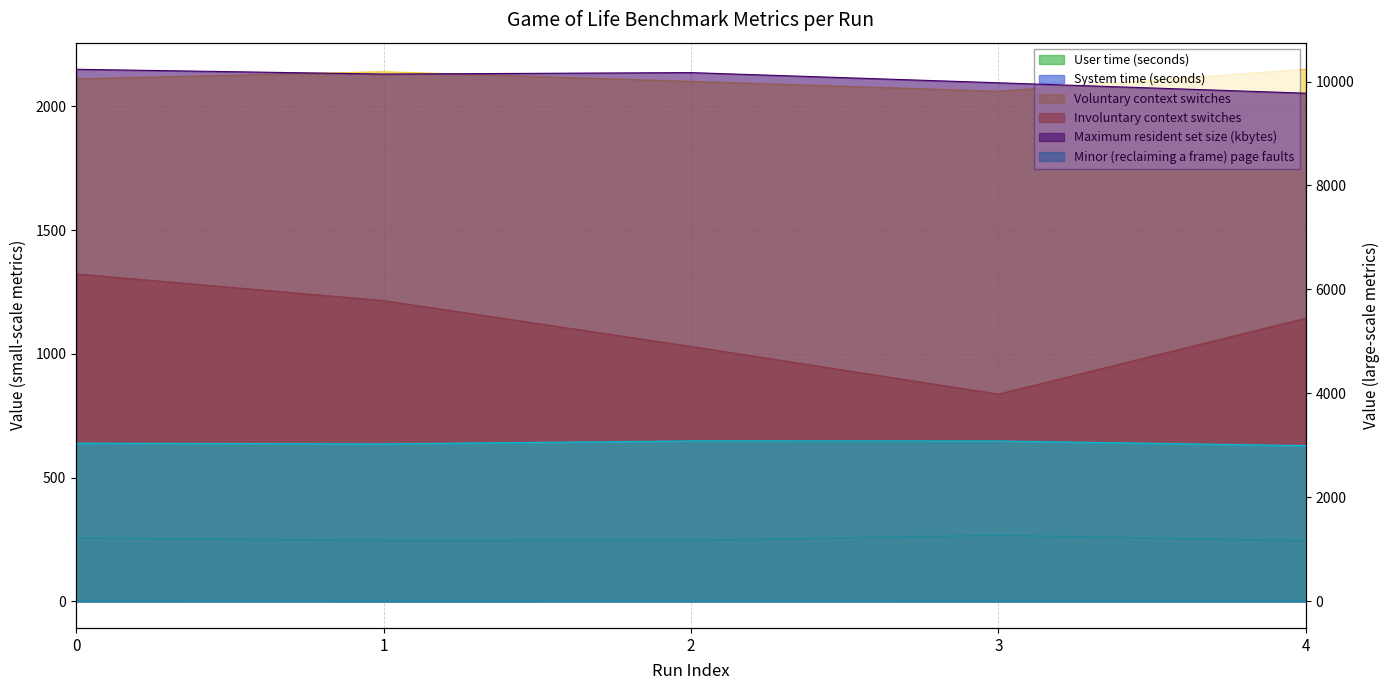

How many lines are shown in the chart?

6